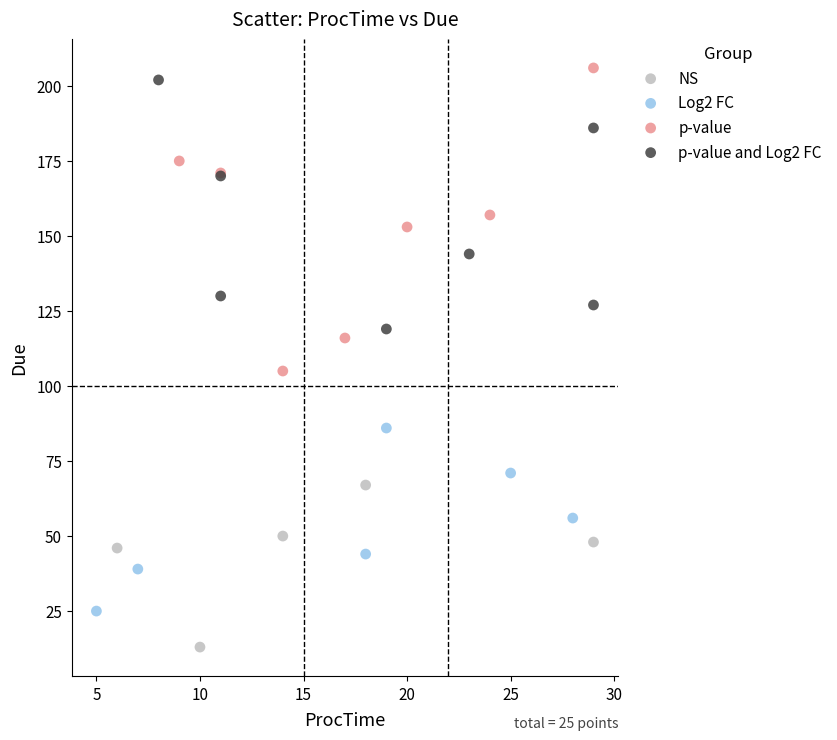

Which series reaches the minimum Y coordinate?

NS